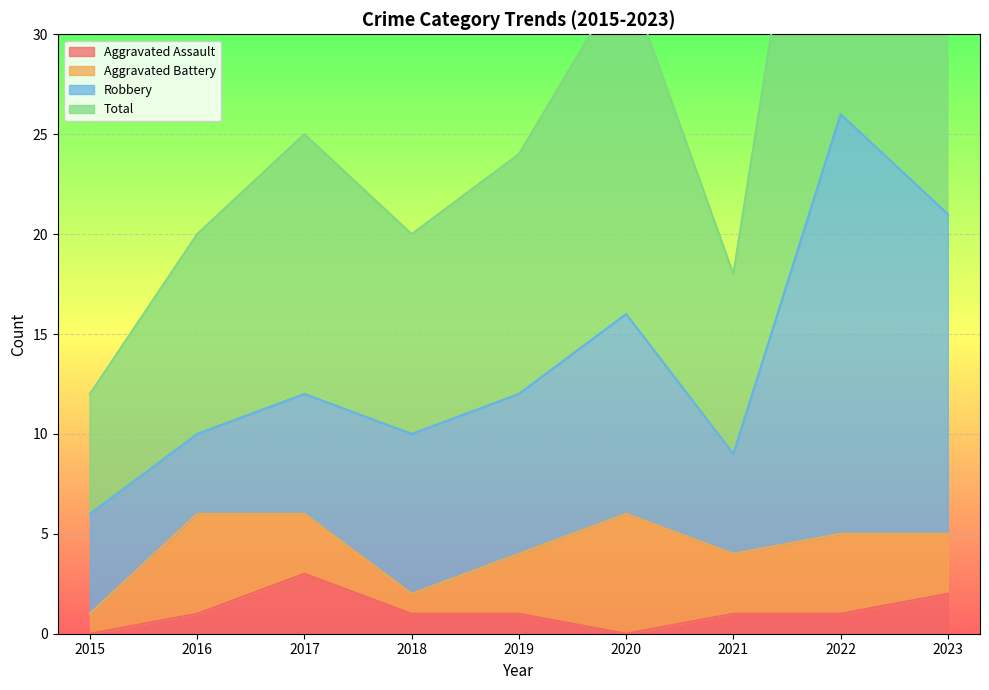

Rank the categories by Total value from lowest to highest.

2015, 2021, 2016, 2018, 2019, 2017, 2020, 2023, 2022